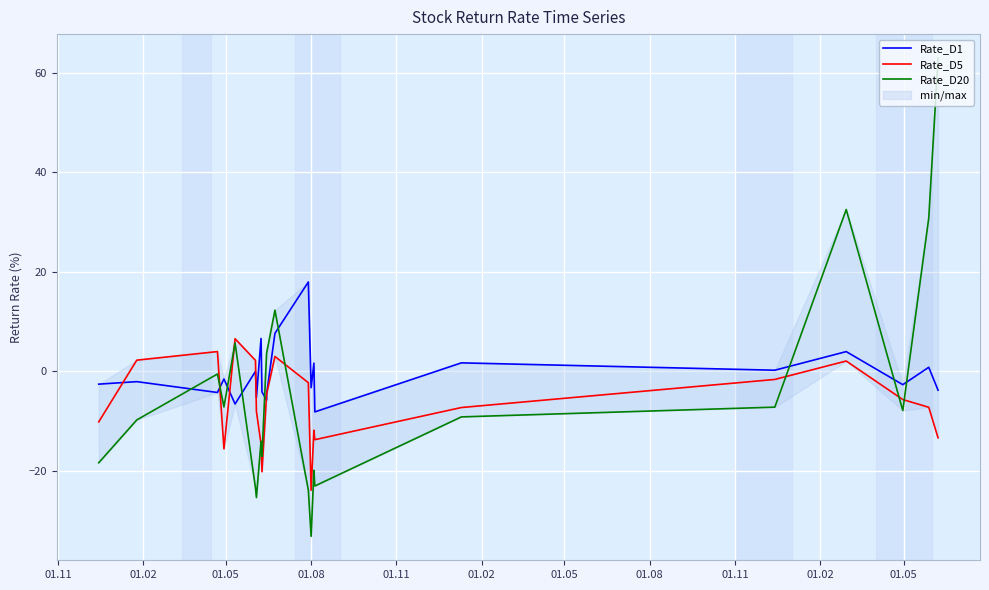

Is it true that Rate_D1 equals -1.0 at 01.08?

False